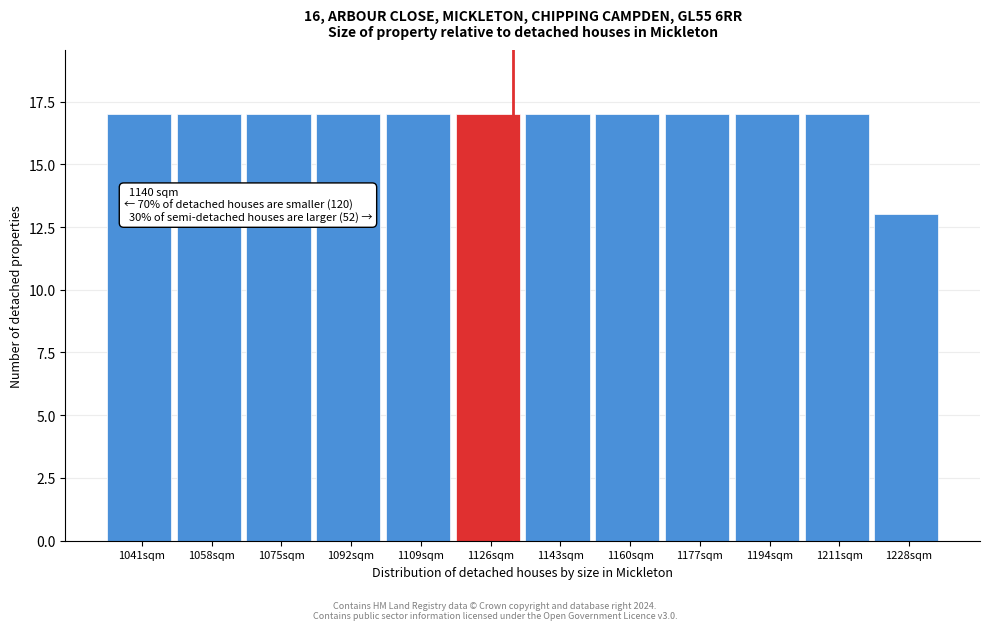

Reading left to right, transcribe all the data shown in this chart.

17	17	17	17	17	17	17	17	17	17	17	13